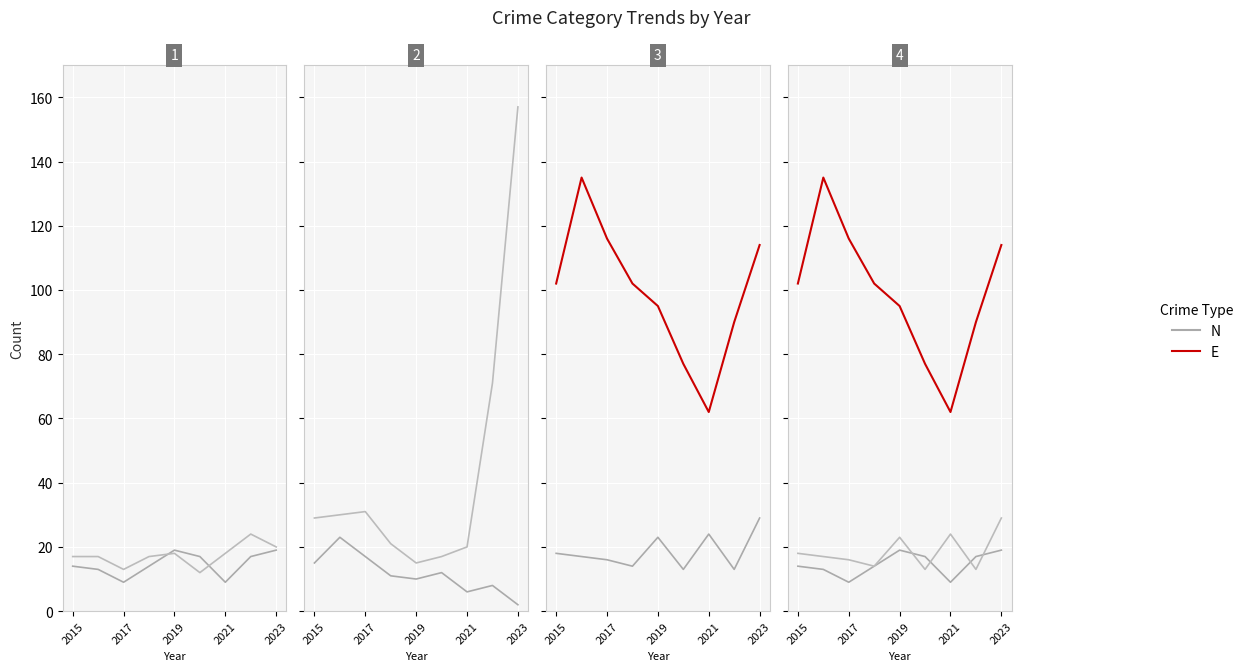

How many distinct data groups are displayed?

2